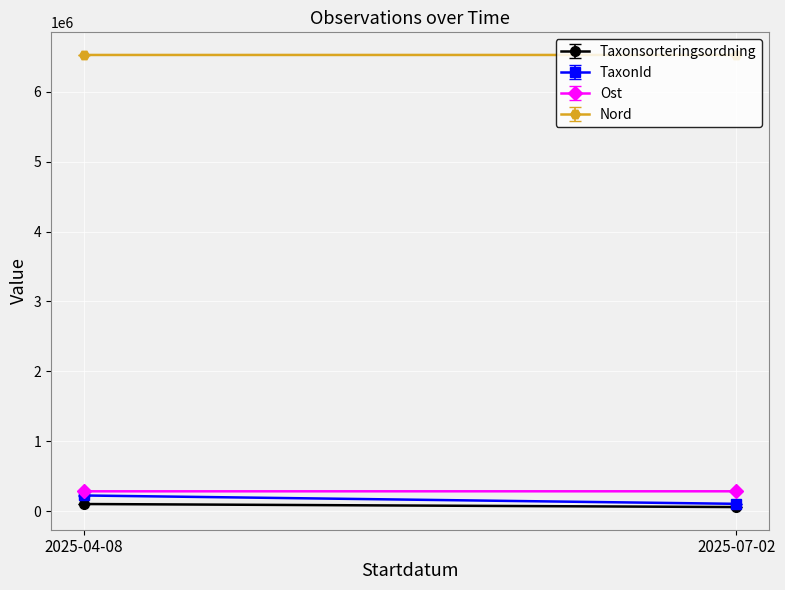

Is the value of Ost at 2025-07-02 greater than the value of TaxonId at 2025-07-02?

Yes